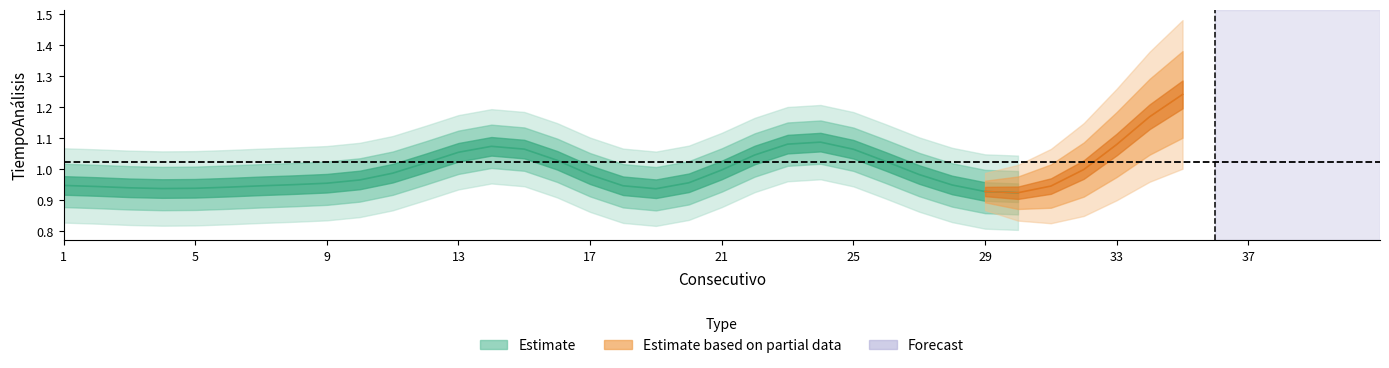

True or false: the data has more than 0 interior local peaks.

True